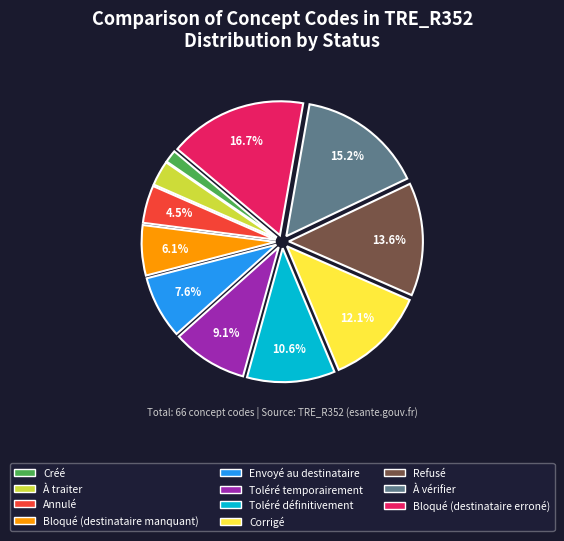

Combined, do Créé and Toléré définitivement account for over 50%?

No